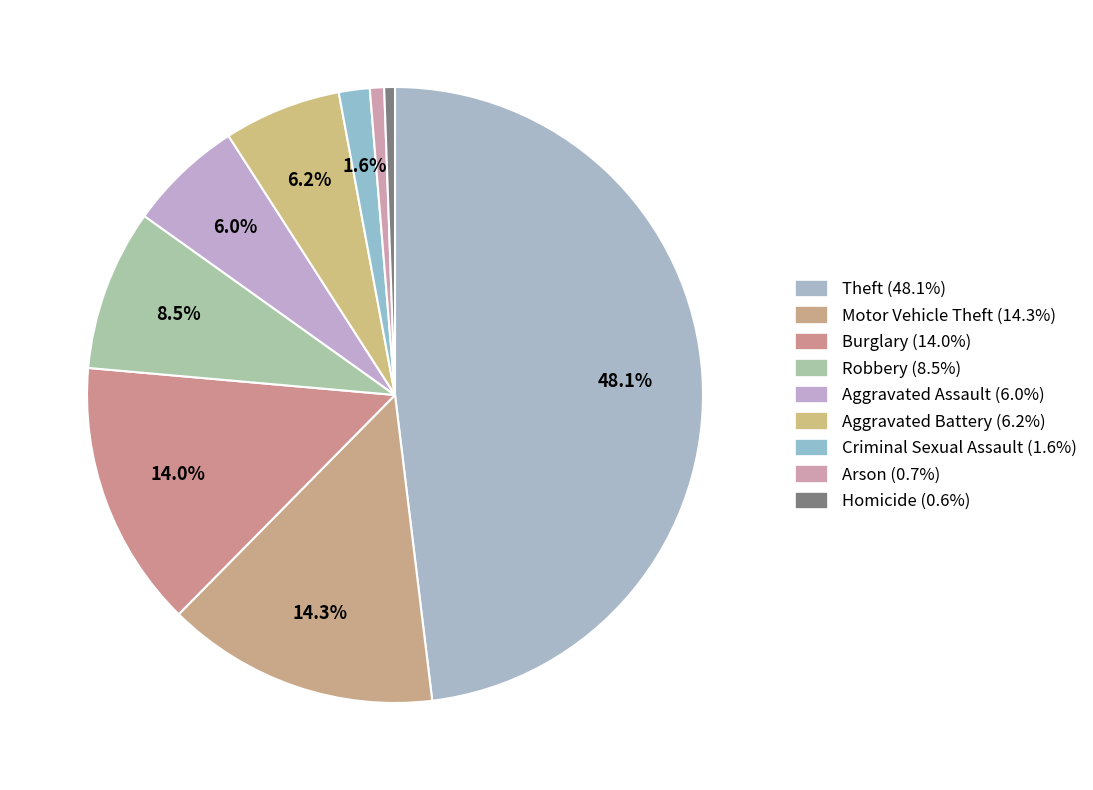

Do Arson and Homicide together represent more than half of the pie?

No